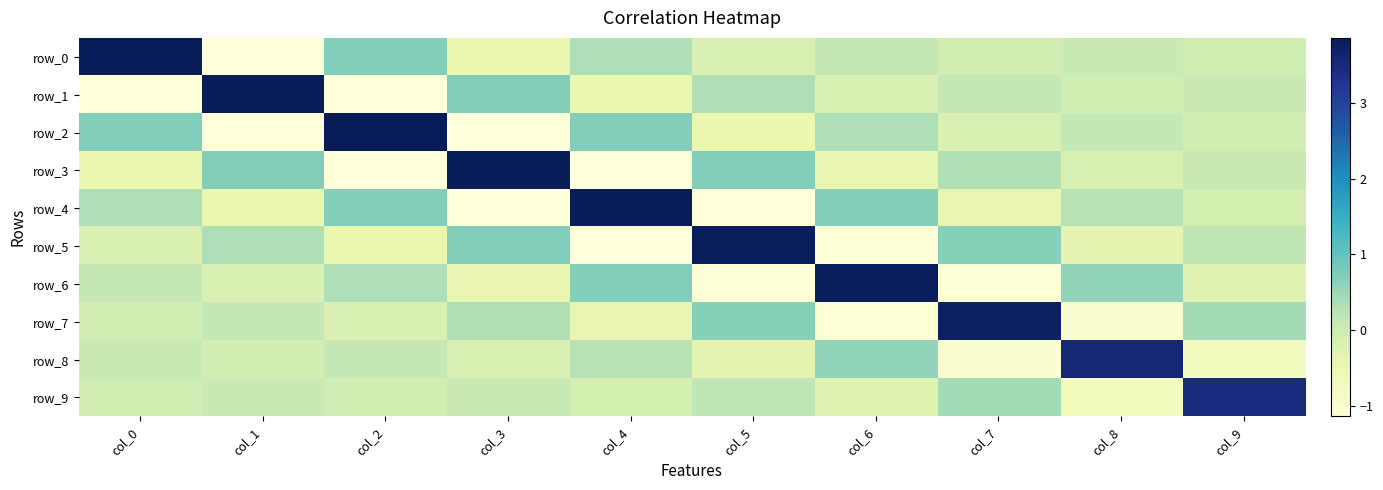

What is the minimum value shown in the chart?

-1.1